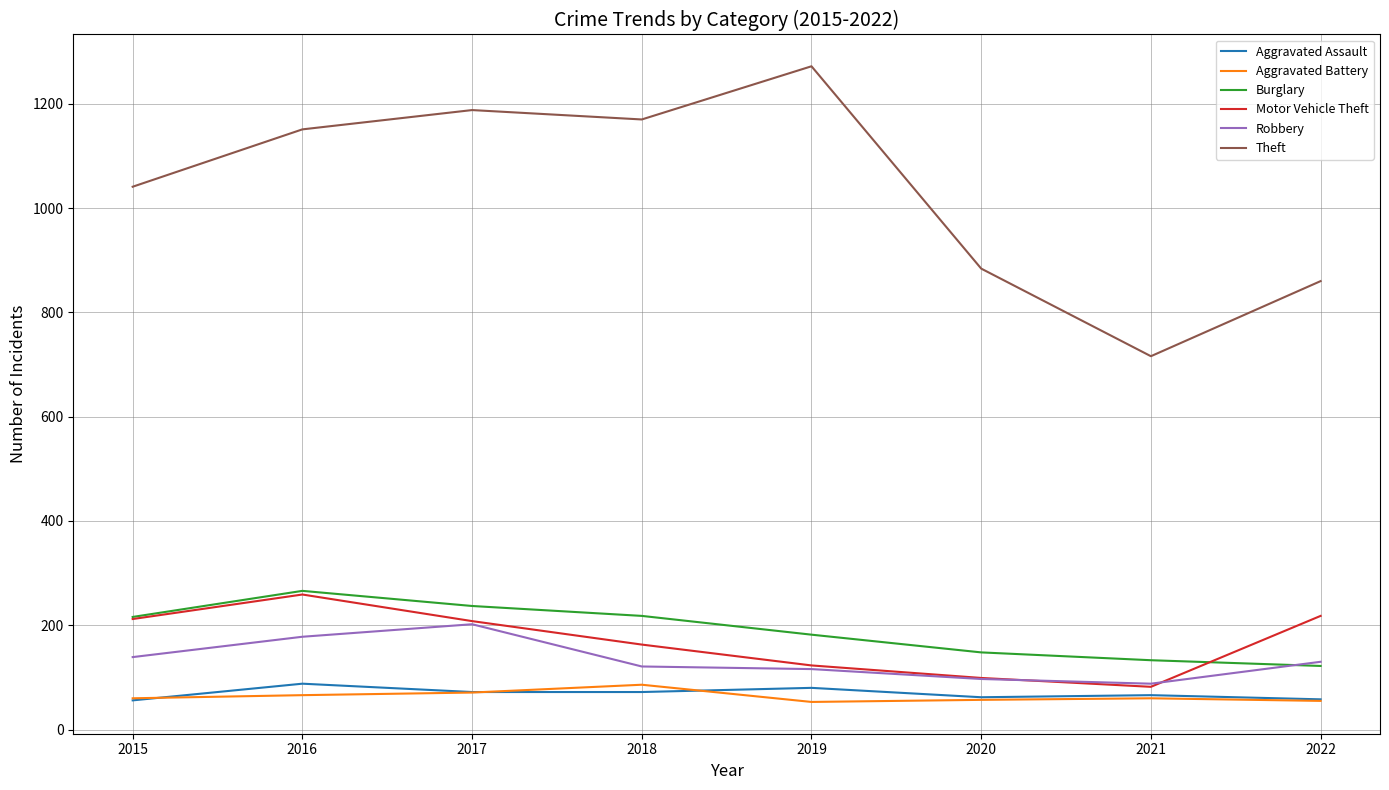

At which label does Robbery first exceed 130?

2015